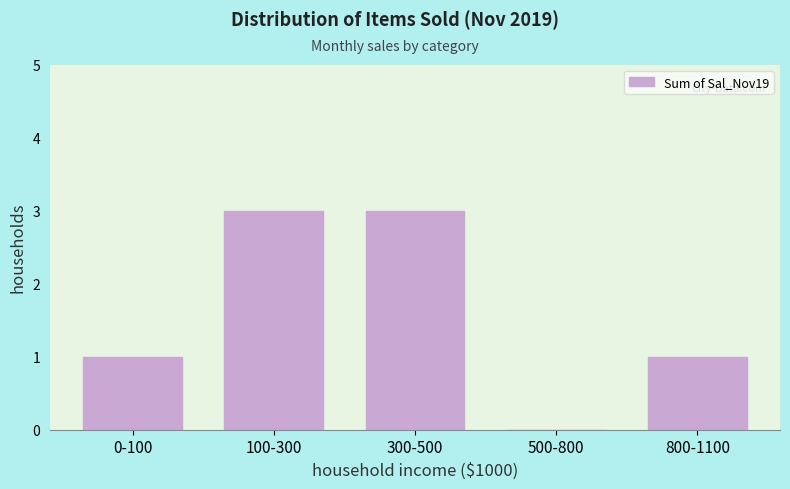

Reading left to right, extract all data points from this chart.

0-100=1	100-300=3	300-500=3	500-800=0	800-1100=1